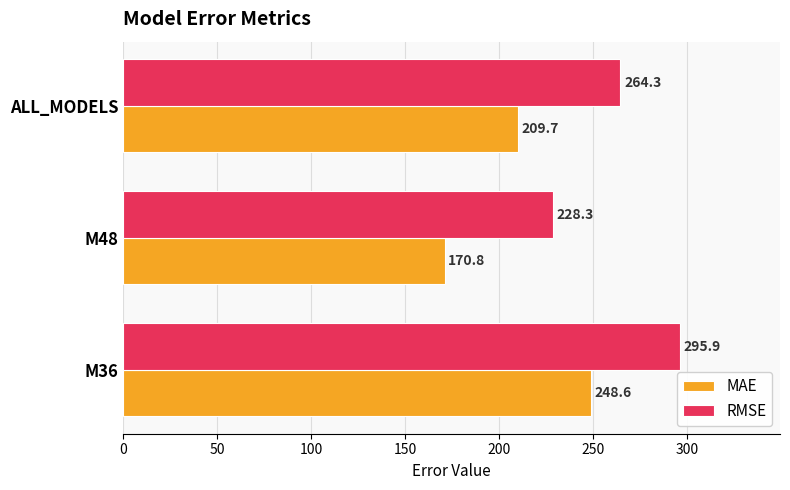

What is the spread (max minus min) of values at M48?

57.5